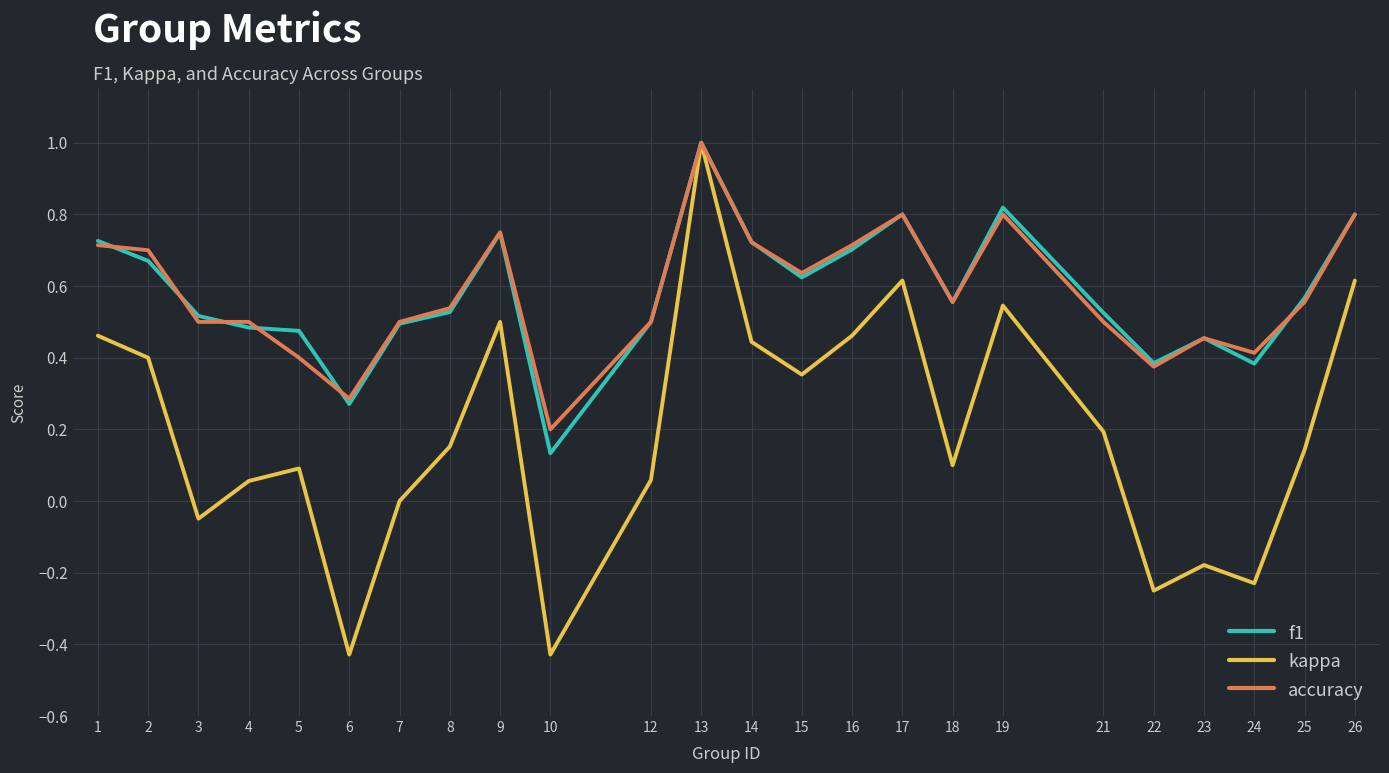

What is the highest value of the f1 series?

1.0